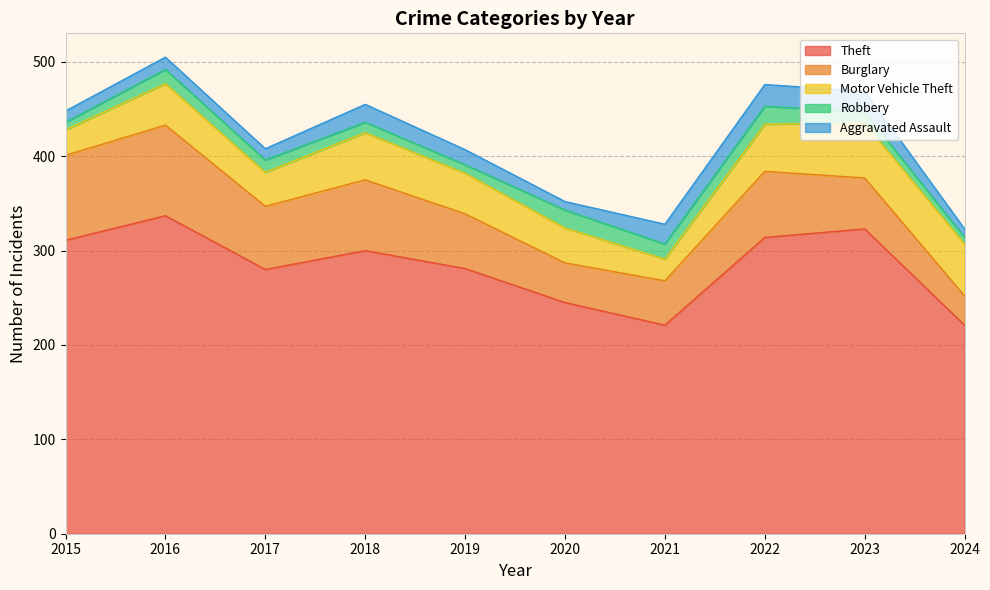

Is it true that Motor Vehicle Theft equals 58 at 2023?

True